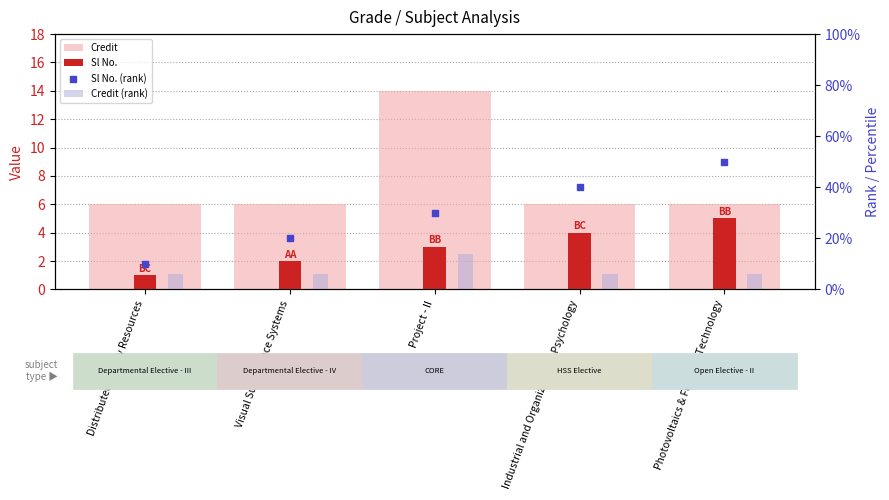

Which series has the largest total across all categories?

Sl No. (rank)